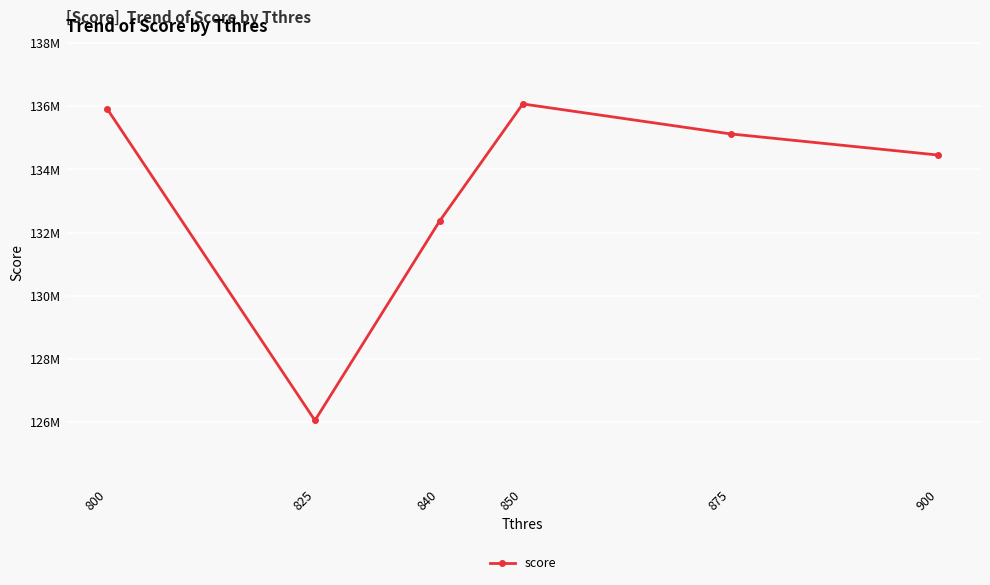

What is the sum of all values?

799991888